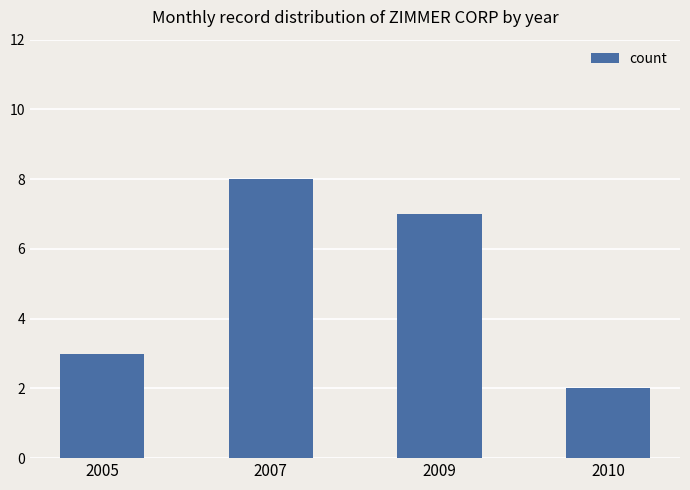

What is the value of the 2nd bar from the left?

8